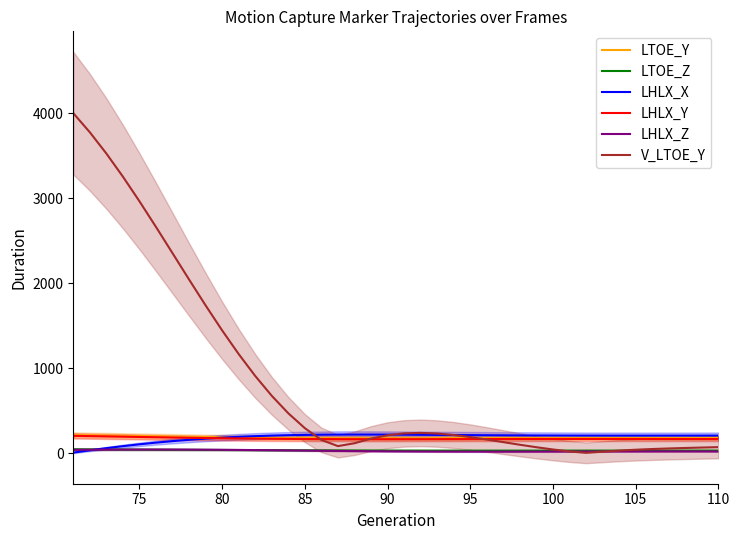

True or false: LHLX_Y and LHLX_Z cross at least once.

False